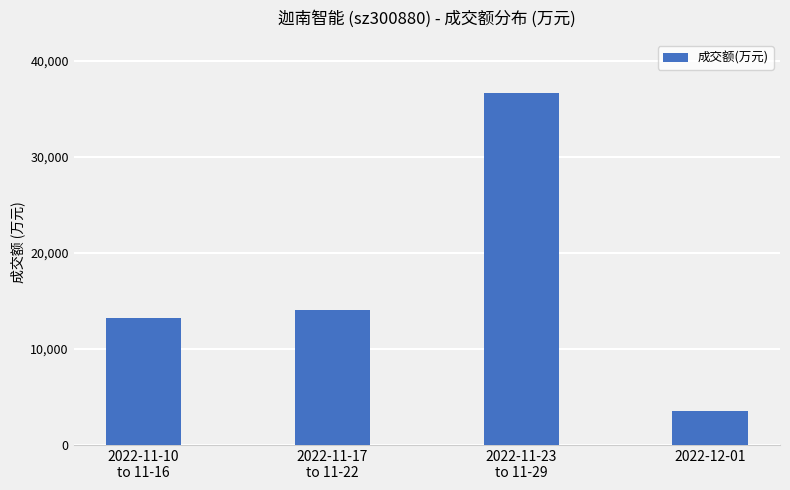

Reading left to right, list all the values displayed in this chart.

2022-11-10
to 11-16=13200	2022-11-17
to 11-22=14039	2022-11-23
to 11-29=36619	2022-12-01=3573